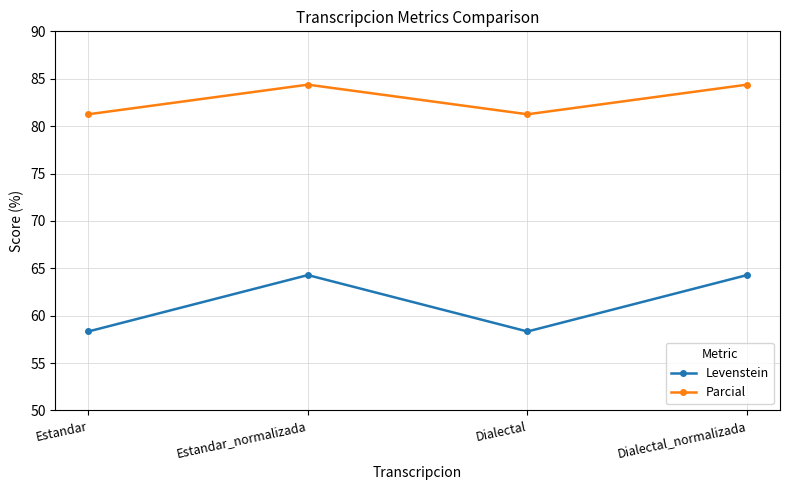

What is the minimum value for Levenstein?

58.3